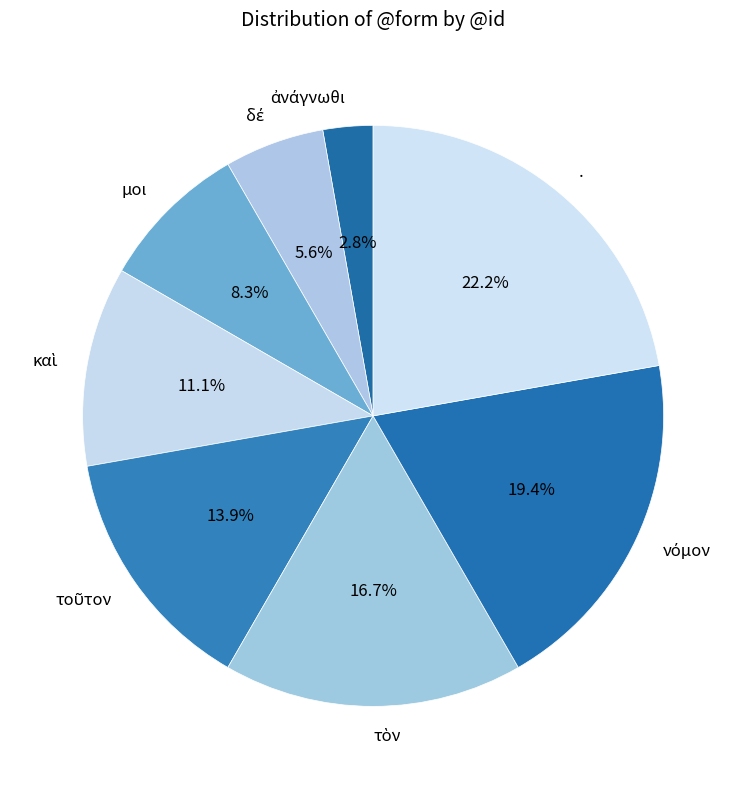

What is the largest slice in the pie chart?

.